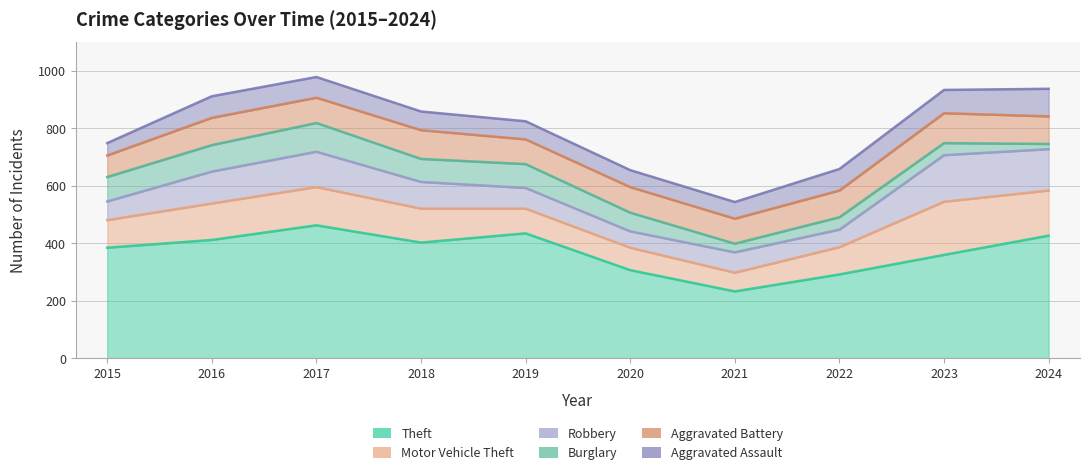

Is the value of Aggravated Assault at 2020 greater than the value of Robbery at 2015?

No